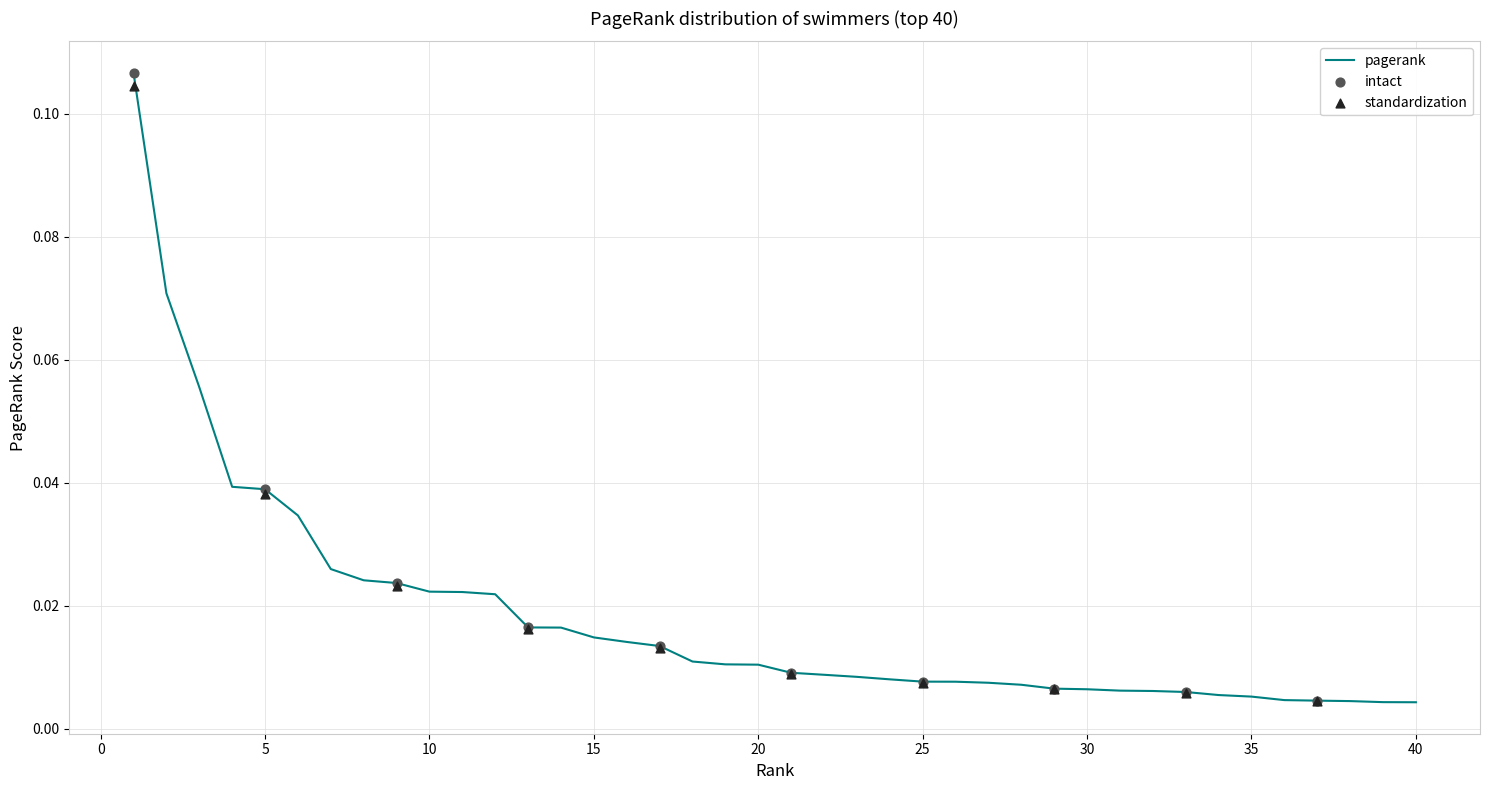

Between 7 and 26, which is larger?

7